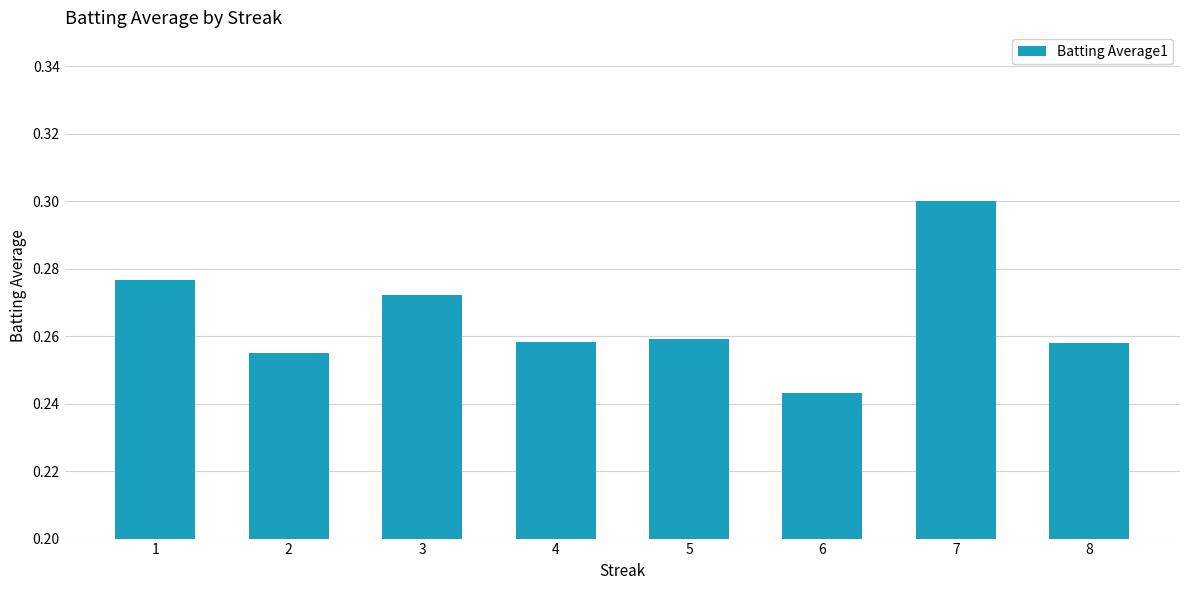

The chart shows a value of 0.2 at 1. True or false?

False